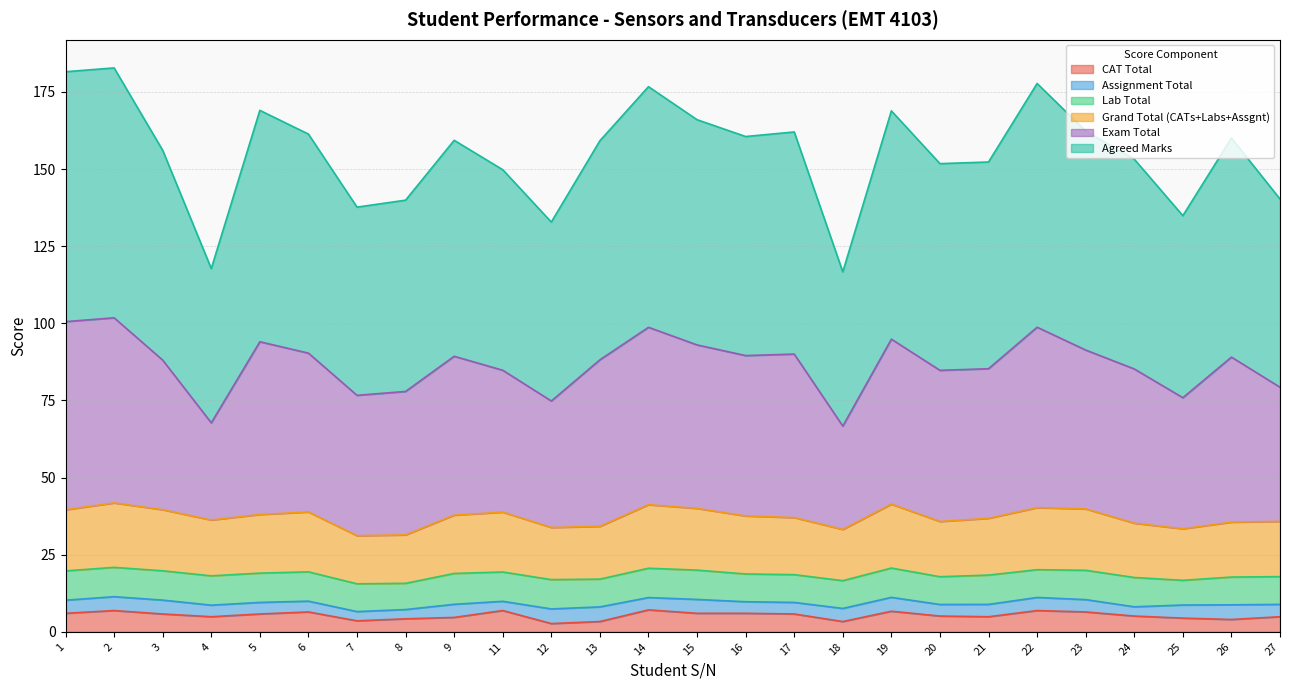

The value of CAT Total at 1 is 6.0. True or false?

True